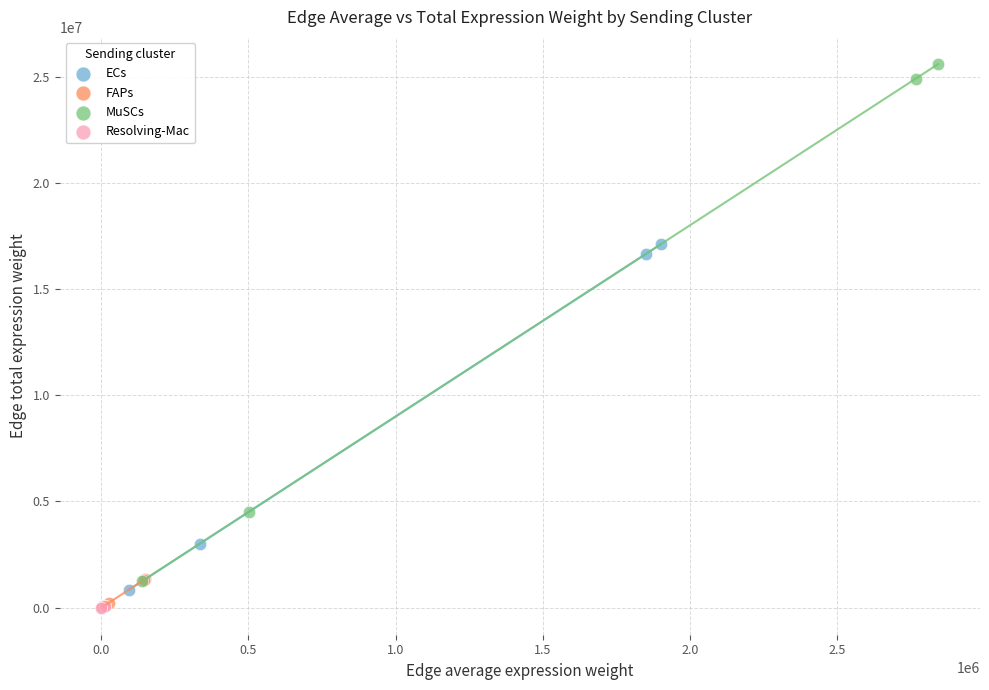

Which series reaches the maximum Y coordinate?

MuSCs